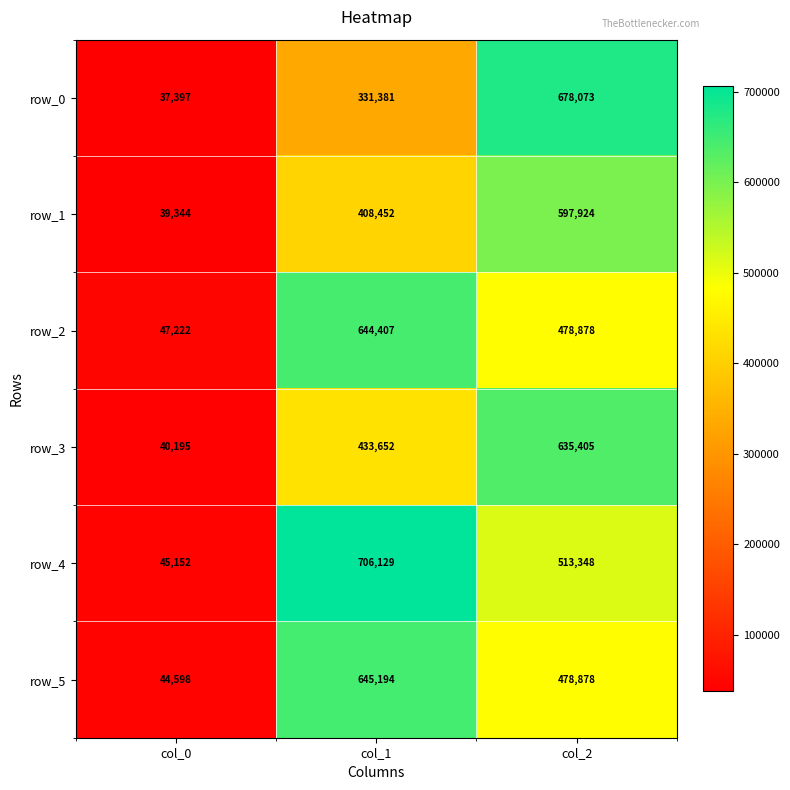

At which label does row_0 reach its minimum?

col_0